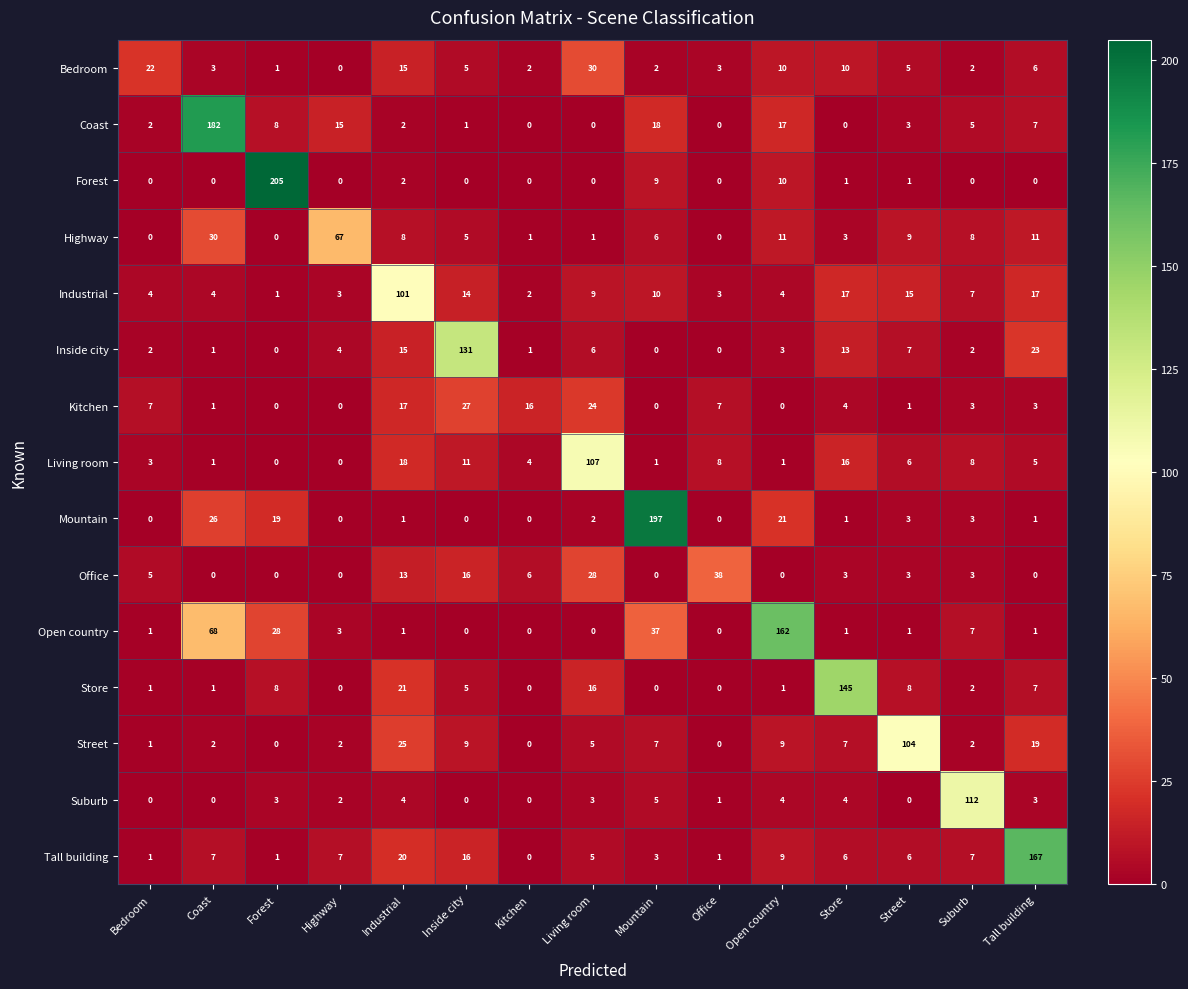

At how many categories does at least one series exceed 157?

5